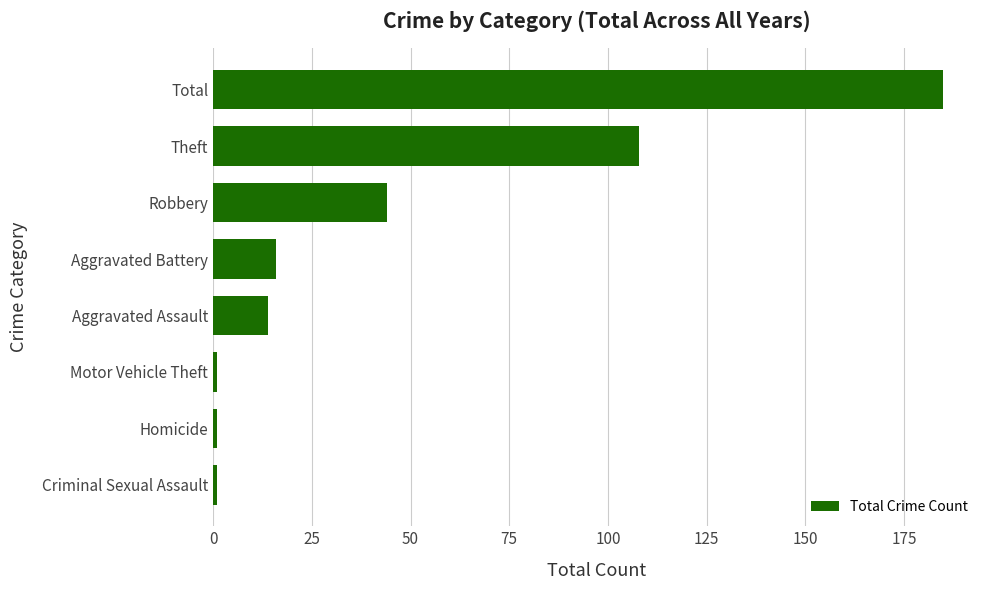

What is the average value?

46